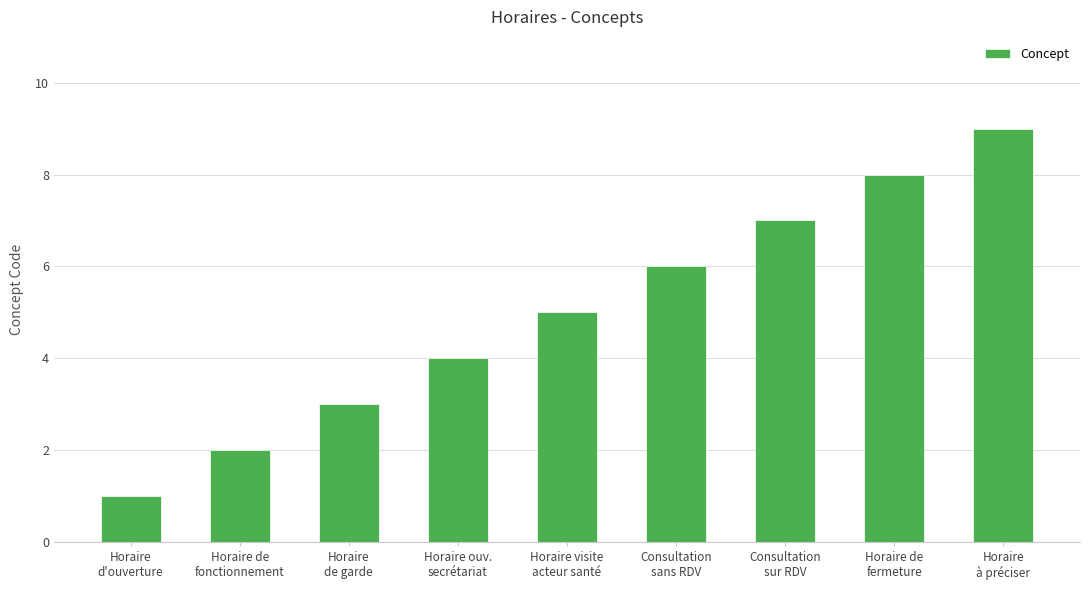

List the labels in order of value, smallest first.

Horaire
d'ouverture, Horaire de
fonctionnement, Horaire
de garde, Horaire ouv.
secrétariat, Horaire visite
acteur santé, Consultation
sans RDV, Consultation
sur RDV, Horaire de
fermeture, Horaire
à préciser